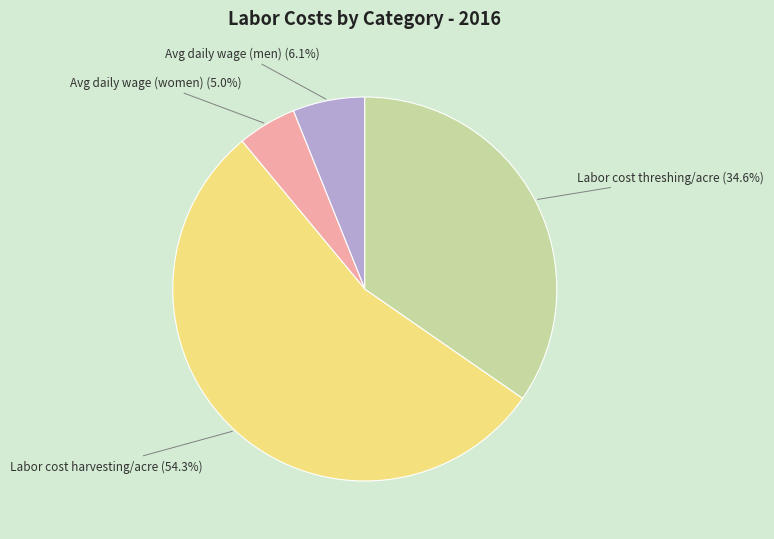

How many slices are in this pie chart?

4